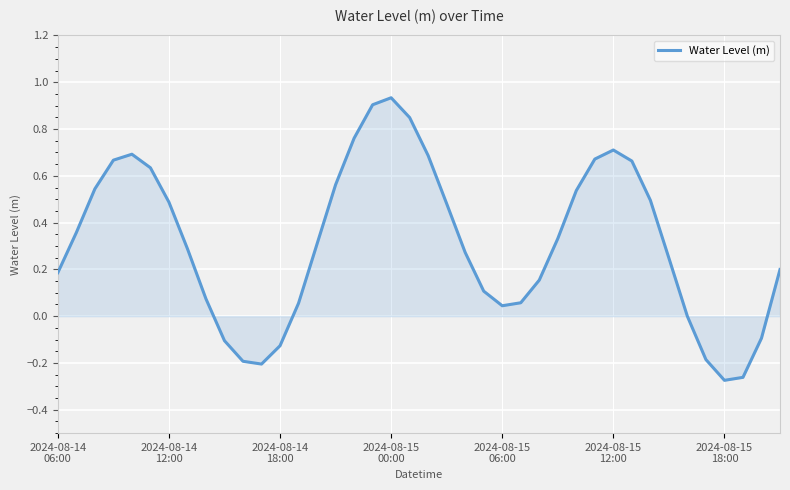

What is the difference between the maximum and minimum values?

1.2